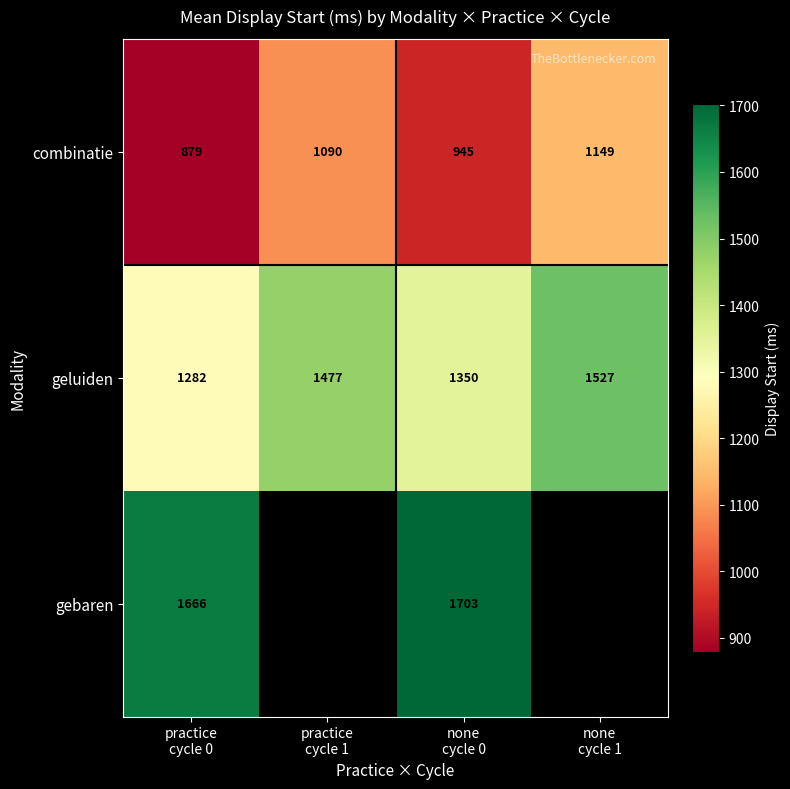

What is the total value across all series at practice
cycle 0?

3827.0